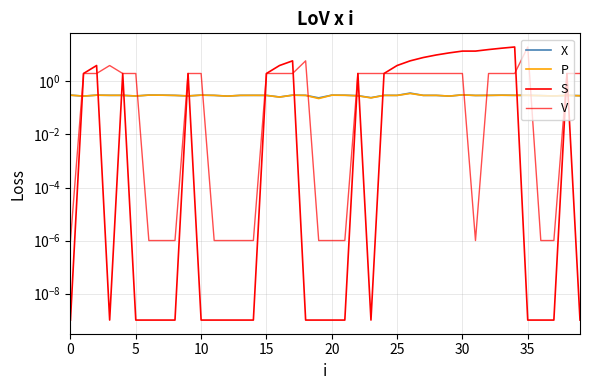

What is the difference between the V values at 31 and 10?

2.0